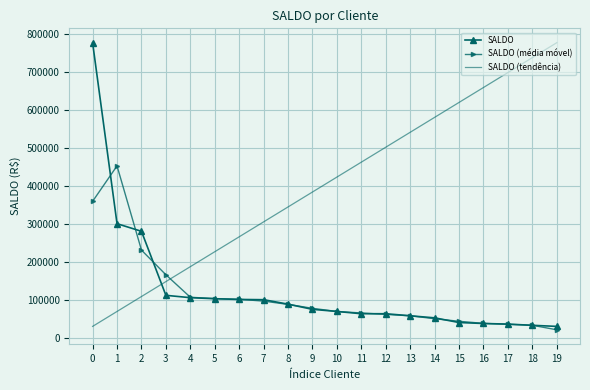

Which category has the lowest value across all series?

19